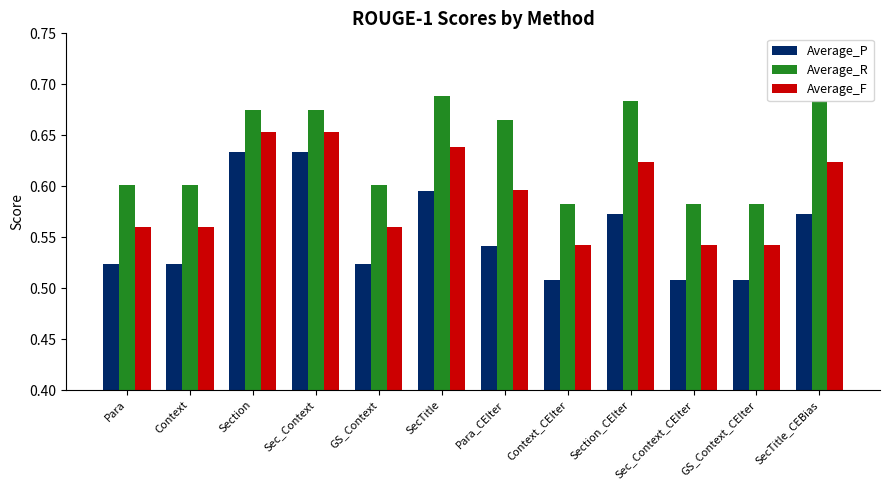

How many series are shown in this chart?

3